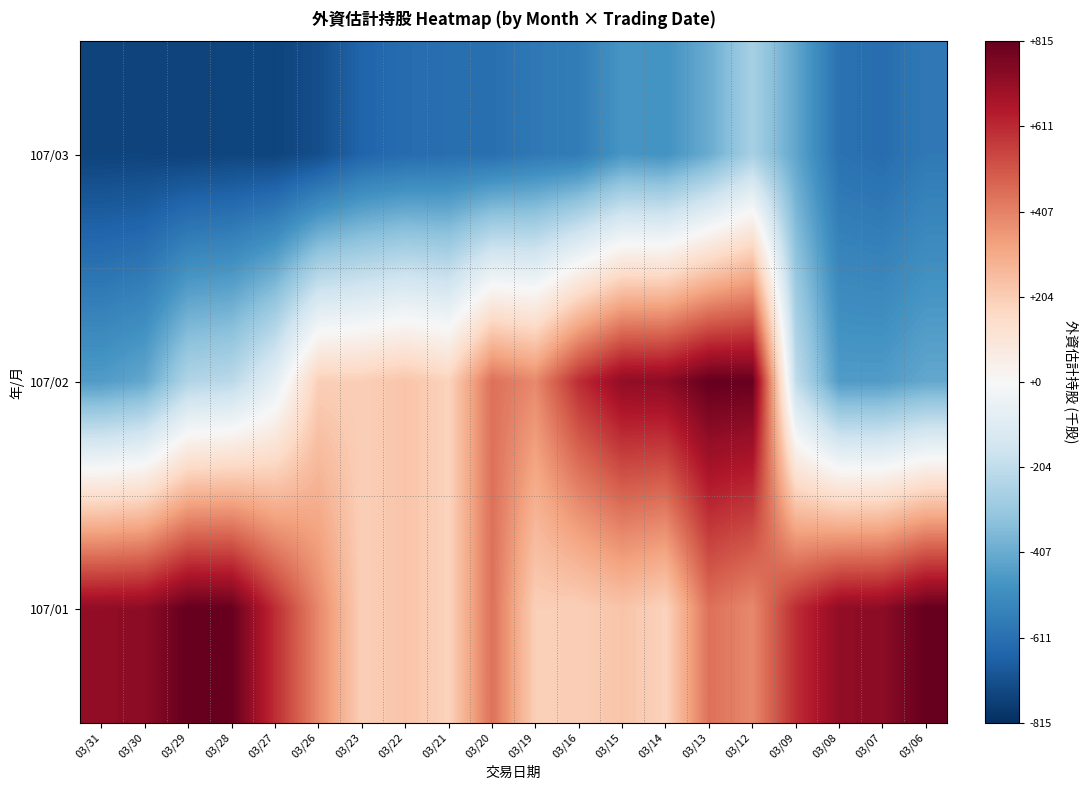

Reading left to right, list all the values displayed in this chart.

107/03: 03/31=-752.2	03/30=-752.2	03/29=-756.2	03/28=-748.2	03/27=-751.2	03/26=-721.2	03/23=-650.2	03/22=-625.2	03/21=-616.2	03/20=-614.2	03/19=-581.2	03/16=-569.2	03/15=-478.2	03/14=-490.2	03/13=-406.2	03/12=-269.2	03/09=-424.2	03/08=-604.2	03/07=-621.2	03/06=-579.2
107/02: 03/31=-458.2	03/30=-419.2	03/29=-244.2	03/28=-221.2	03/27=-80.2	03/26=196.8	03/23=197.8	03/22=230.8	03/21=185.8	03/20=447.8	03/19=390.8	03/16=601.8	03/15=722.8	03/14=730.8	03/13=814.8	03/12=807.8	03/09=-207.2	03/08=-458.2	03/07=-458.2	03/06=-419.2
107/01: 03/31=722.8	03/30=730.8	03/29=814.8	03/28=807.8	03/27=601.8	03/26=390.8	03/23=197.8	03/22=230.8	03/21=185.8	03/20=447.8	03/19=196.8	03/16=197.8	03/15=230.8	03/14=185.8	03/13=447.8	03/12=390.8	03/09=601.8	03/08=722.8	03/07=730.8	03/06=814.8